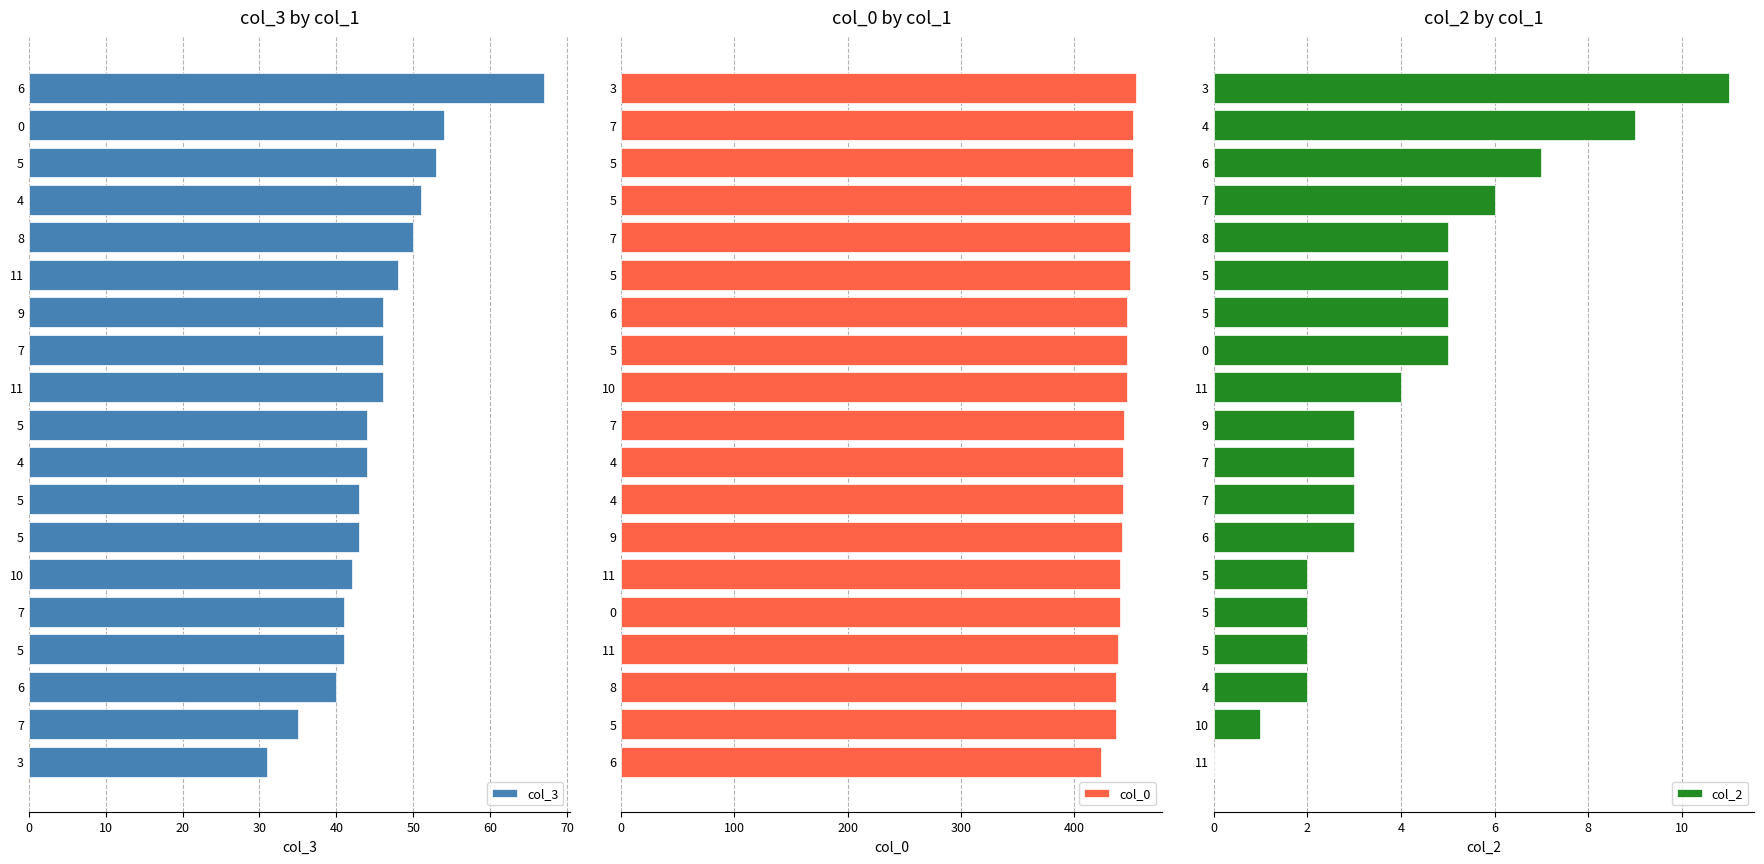

How many groups of bars are there?

19